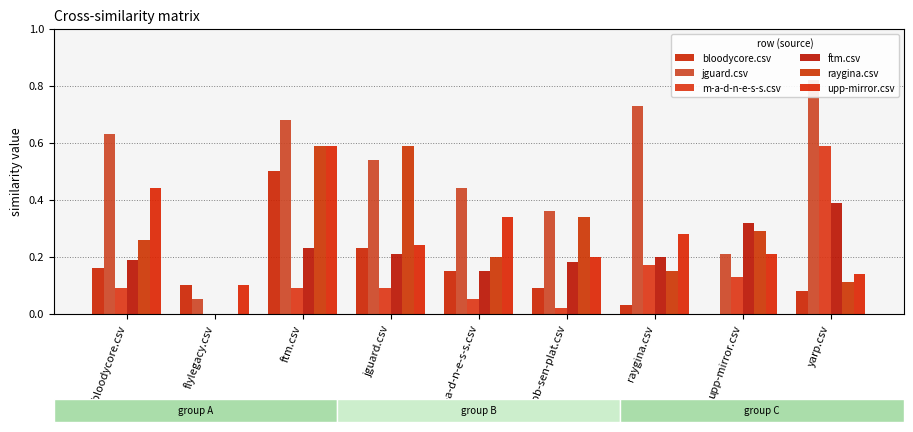

What is the difference between the upp-mirror.csv values at m-a-d-n-e-s-s.csv and upp-mirror.csv?

0.1